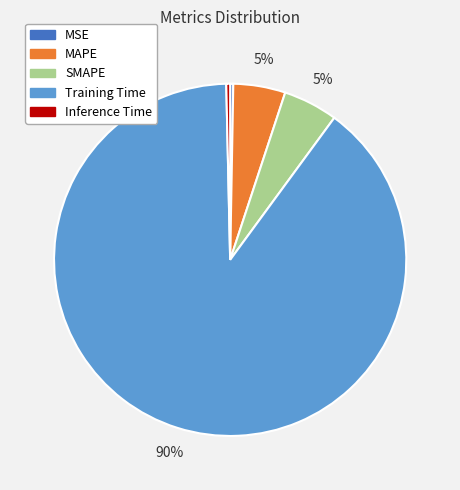

The SMAPE slice represents 16% of the pie. True or false?

False